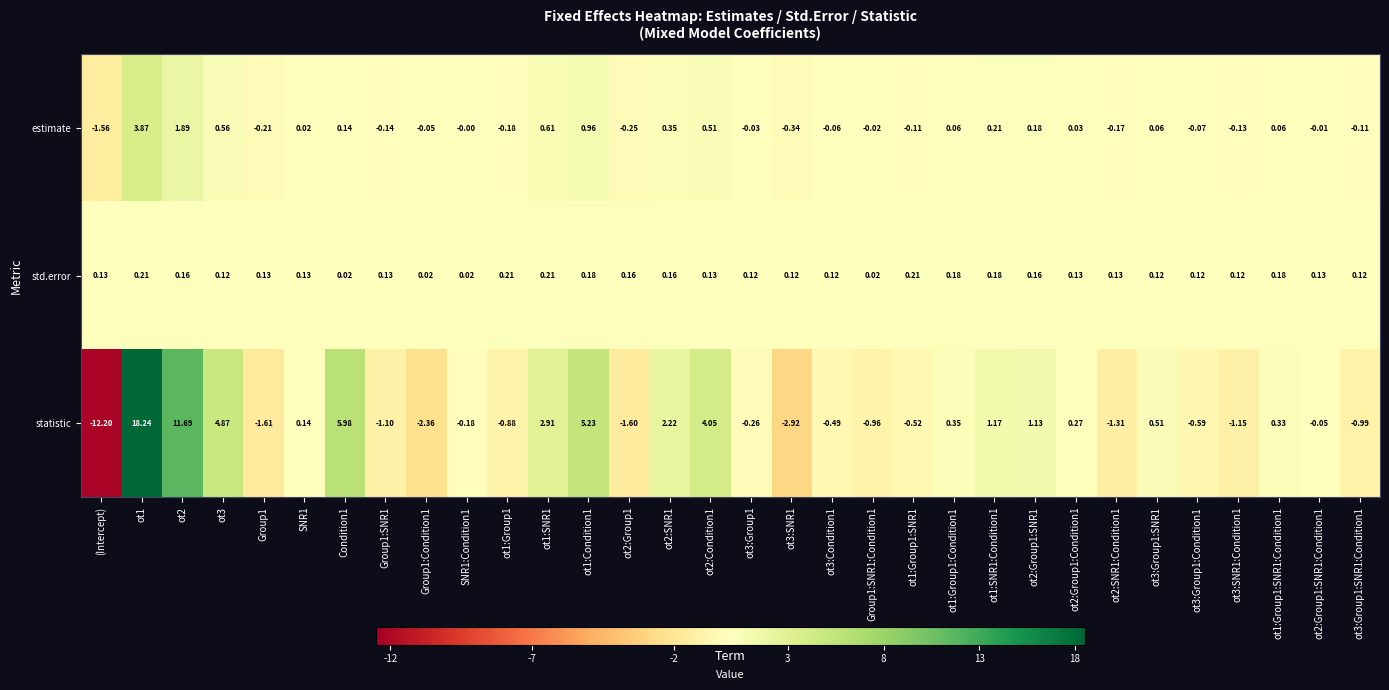

Which series has the largest total across all categories?

statistic